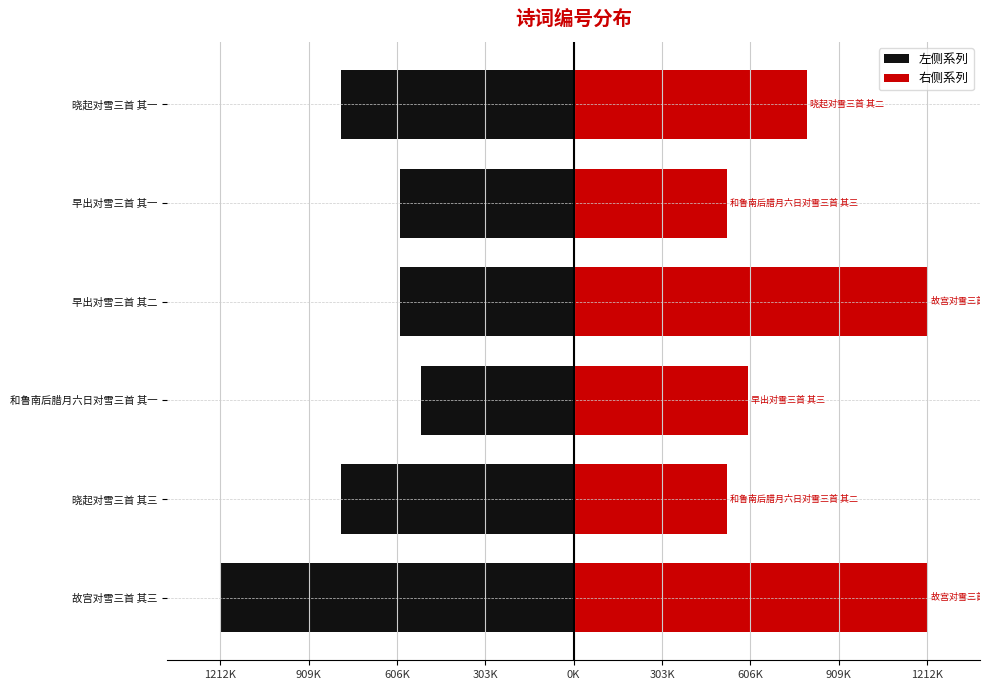

At 故宫对雪三首 其三, list the series in order from largest to smallest.

右侧系列, 左侧系列